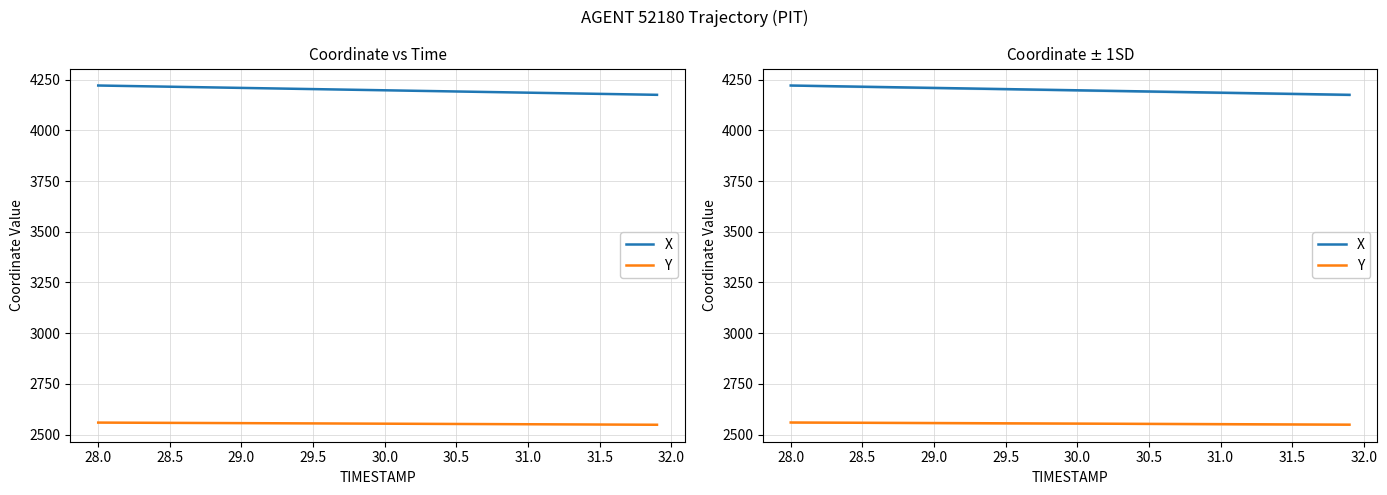

True or false: X and Y intersect in this chart.

False